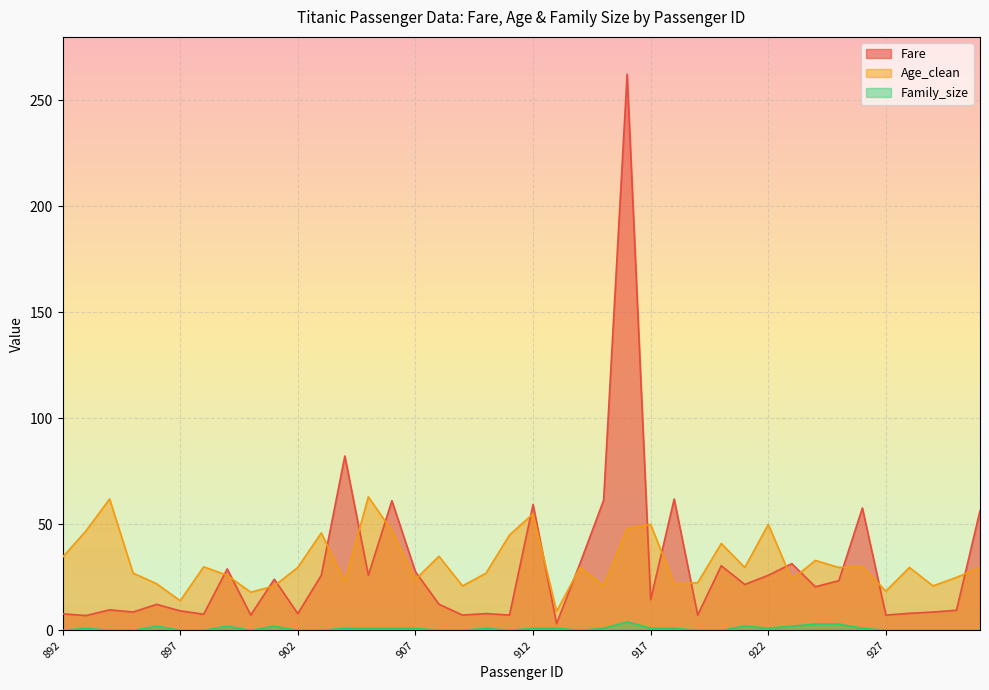

Reading left to right, what are all the values shown in this chart?

Fare: 7.8	7.0	9.7	8.7	12.3	9.2	7.6	29.0	7.2	24.1	7.9	26.0	82.3	26.0	61.2	27.7	12.3	7.2	7.9	7.2	59.4	3.2	31.7	61.4	262.4	14.5	62.0	7.2	30.5	21.7	26.0	31.5	20.6	23.4	57.8	7.2	8.1	8.7	9.5	56.5
Age_clean: 34.5	47.0	62.0	27.0	22.0	14.0	30.0	26.0	18.0	21.0	29.7	46.0	23.0	63.0	47.0	24.0	35.0	21.0	27.0	45.0	55.0	9.0	29.7	21.0	48.0	50.0	22.0	22.5	41.0	29.7	50.0	24.0	33.0	29.7	30.0	18.5	29.7	21.0	25.0	29.7
Family_size: 0.0	1.0	0.0	0.0	2.0	0.0	0.0	2.0	0.0	2.0	0.0	0.0	1.0	1.0	1.0	1.0	0.0	0.0	1.0	0.0	1.0	1.0	0.0	1.0	4.0	1.0	1.0	0.0	0.0	2.0	1.0	2.0	3.0	3.0	1.0	0.0	0.0	0.0	0.0	0.0